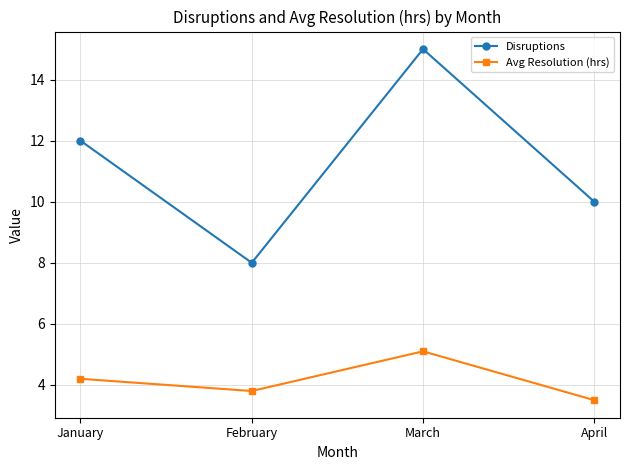

List the series in order of their peak value, highest first.

Disruptions, Avg Resolution (hrs)